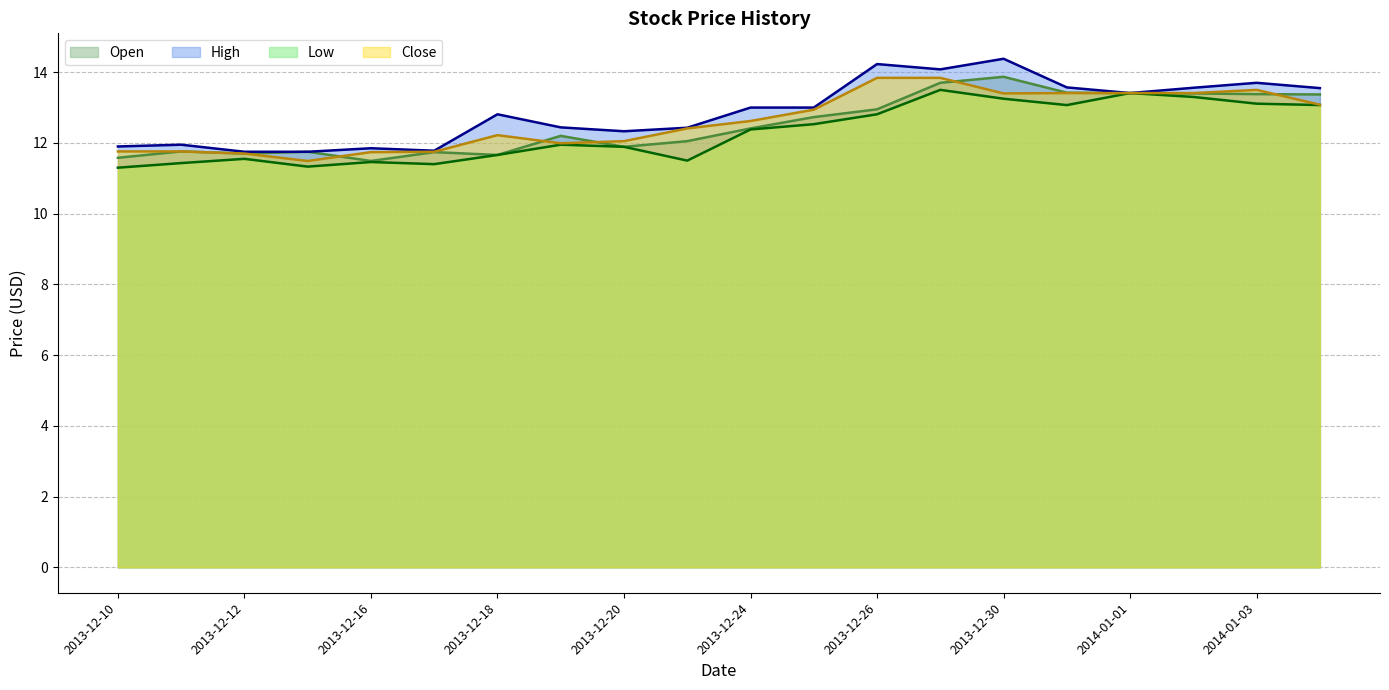

At which label does Close reach its peak?

2013-12-27